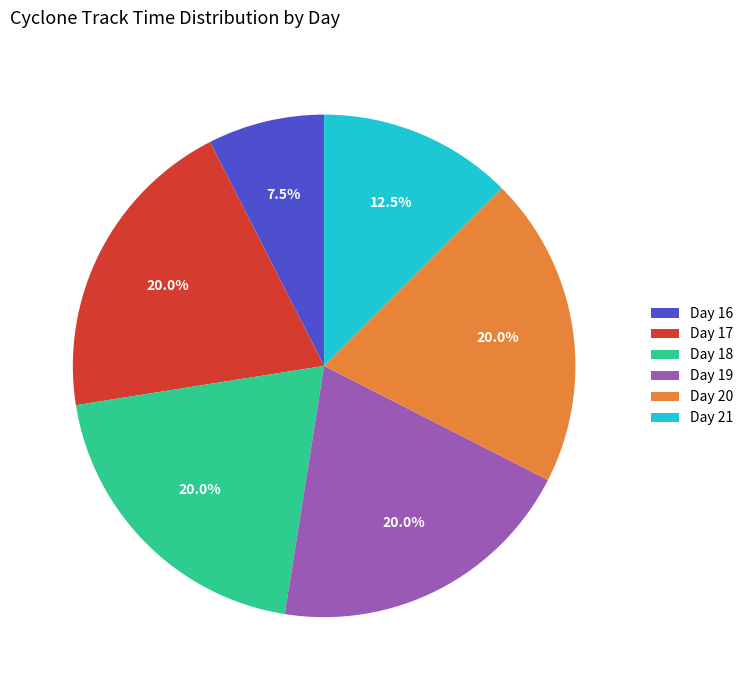

What is the ratio of the value at Day 20 to the value at Day 16?

2.7